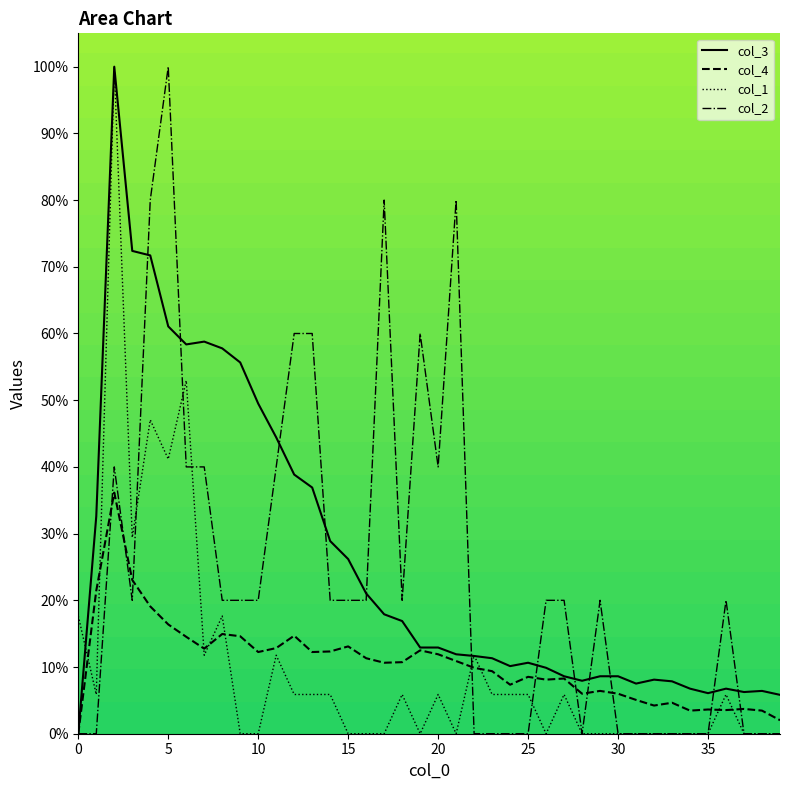

Reading left to right, extract all data points from this chart.

col_3: 0.0	32.6	100.0	72.4	71.7	61.1	58.4	58.8	57.8	55.7	49.5	44.4	38.9	36.9	28.9	26.2	21.0	17.9	16.9	12.9	12.9	11.9	11.7	11.3	10.1	10.6	9.9	8.6	7.9	8.6	8.6	7.5	8.1	7.9	6.8	6.1	6.8	6.2	6.4	5.8
col_4: 0.0	21.5	36.1	23.1	19.1	16.4	14.5	12.8	14.9	14.6	12.2	12.8	14.7	12.2	12.3	13.1	11.3	10.6	10.7	12.5	11.9	10.9	9.9	9.4	7.3	8.5	8.1	8.3	6.0	6.4	6.0	5.1	4.2	4.6	3.5	3.6	3.5	3.7	3.5	2.0
col_1: 17.6	5.9	100.0	29.4	47.1	41.2	52.9	11.8	17.6	0.0	0.0	11.8	5.9	5.9	5.9	0.0	0.0	0.0	5.9	0.0	5.9	0.0	11.8	5.9	5.9	5.9	0.0	5.9	0.0	0.0	0.0	0.0	0.0	0.0	0.0	0.0	5.9	0.0	0.0	0.0
col_2: 0.0	0.0	40.0	20.0	80.0	100.0	40.0	40.0	20.0	20.0	20.0	40.0	60.0	60.0	20.0	20.0	20.0	80.0	20.0	60.0	40.0	80.0	0.0	0.0	0.0	0.0	20.0	20.0	0.0	20.0	0.0	0.0	0.0	0.0	0.0	0.0	20.0	0.0	0.0	0.0